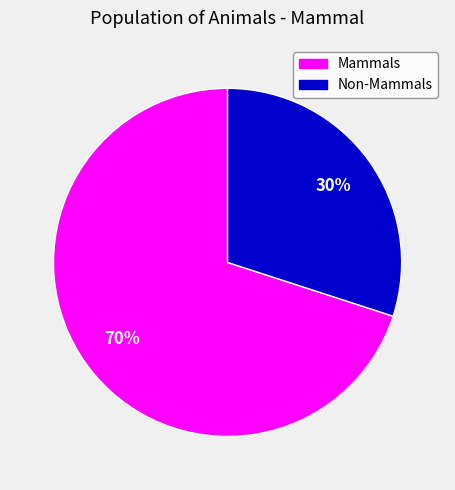

Count the number of slices in the pie.

2